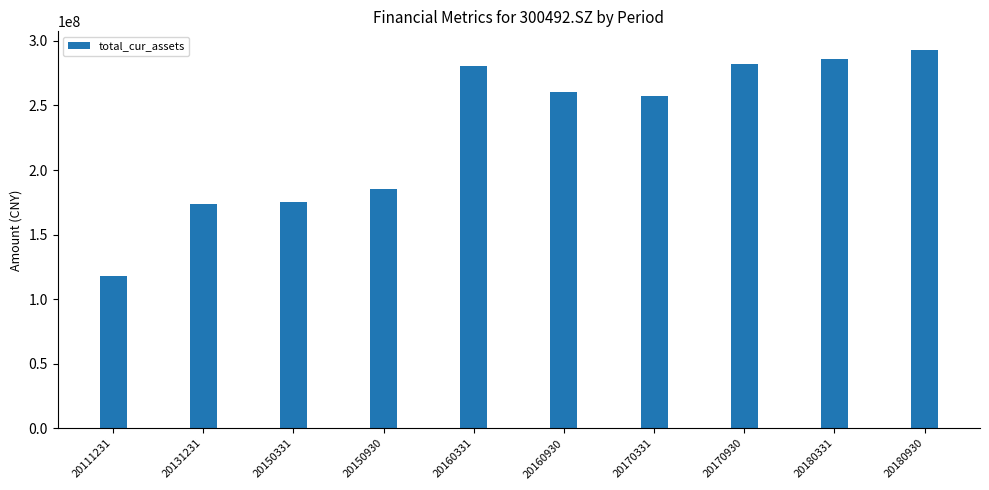

What is the difference between the maximum and minimum values?

174907616.1